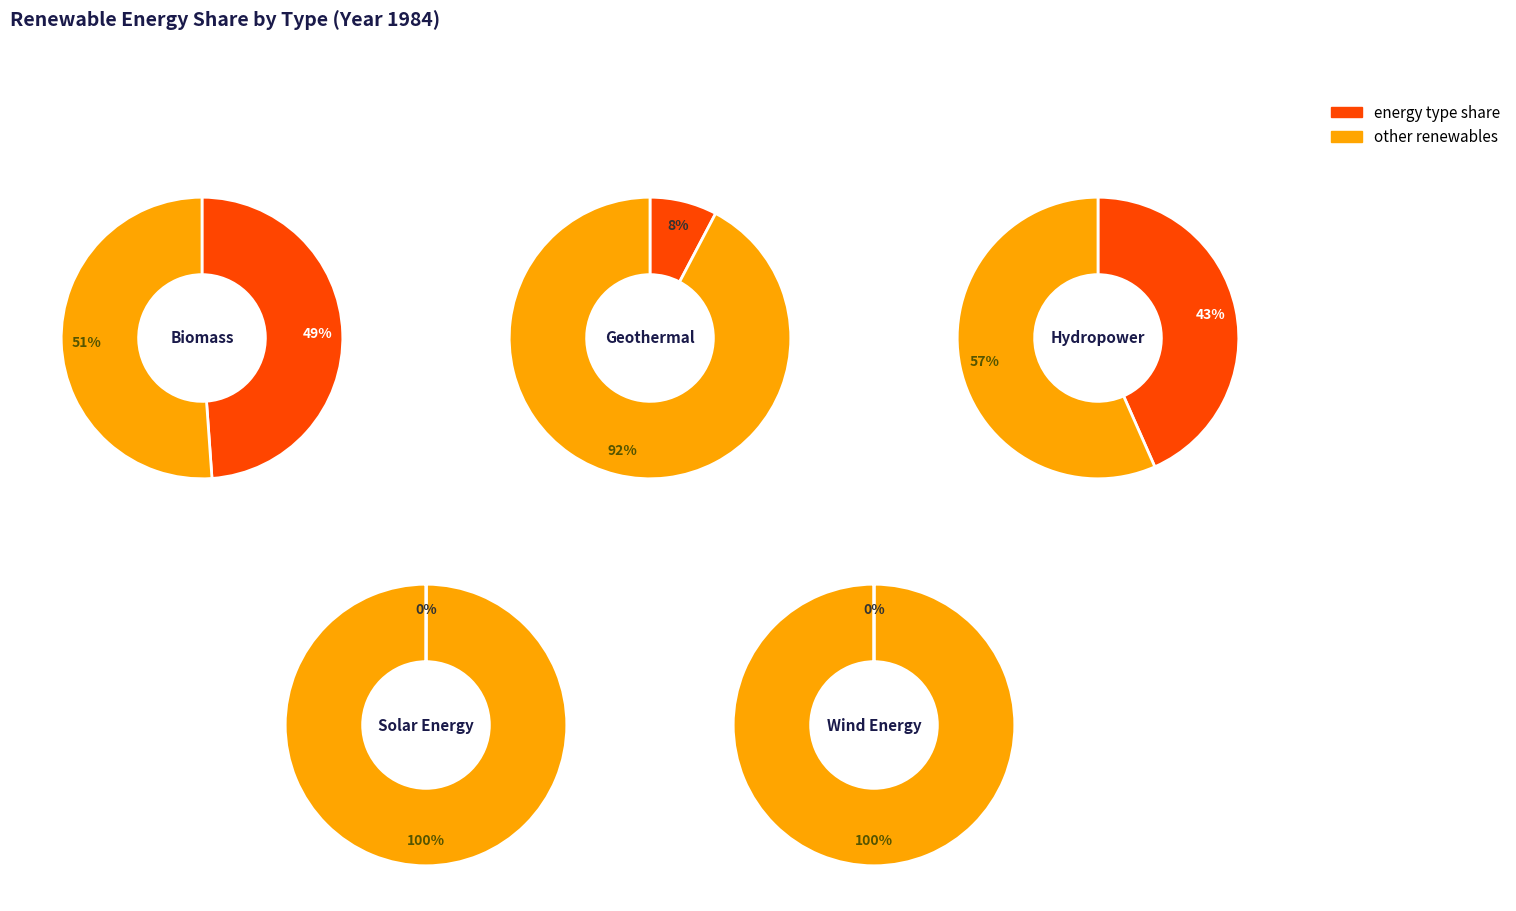

Does any single category account for the majority?

No